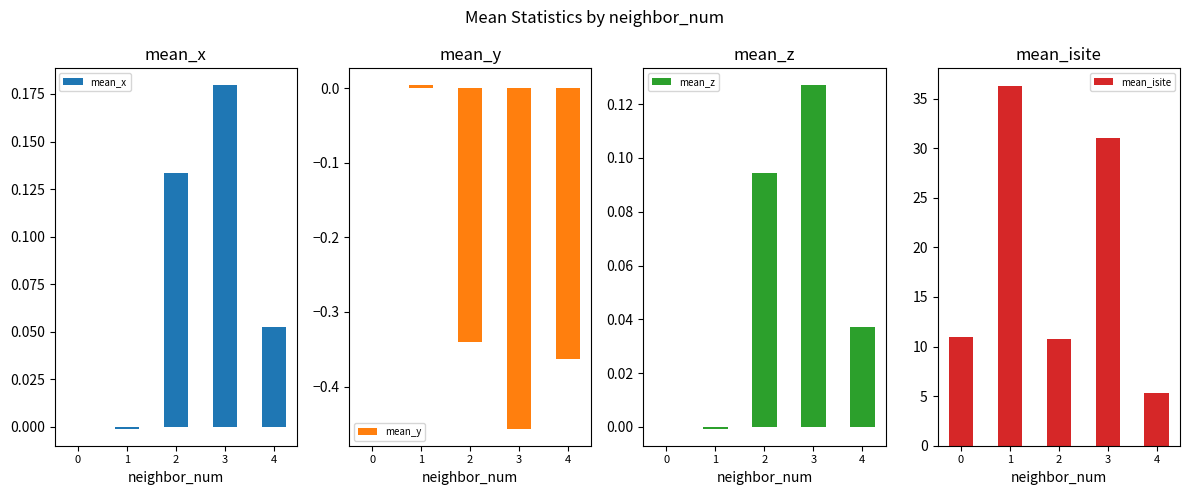

True or false: mean_isite has a value of 31.1 at 3.

True